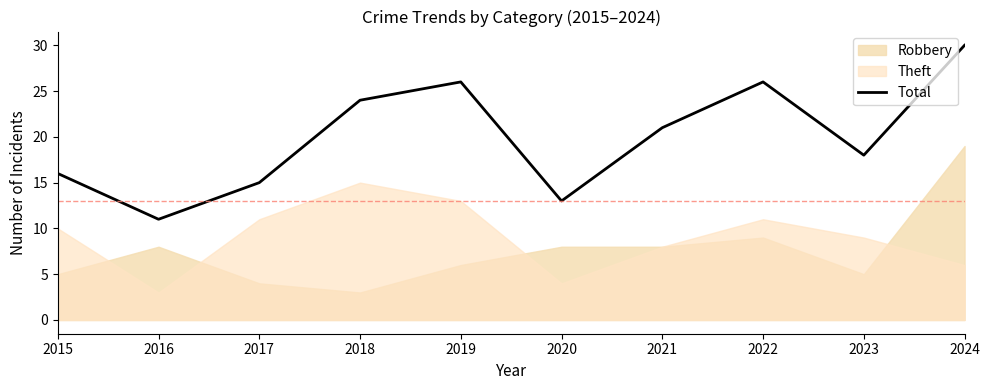

Rank the categories by value from lowest to highest.

2016, 2020, 2017, 2015, 2023, 2021, 2018, 2019, 2022, 2024